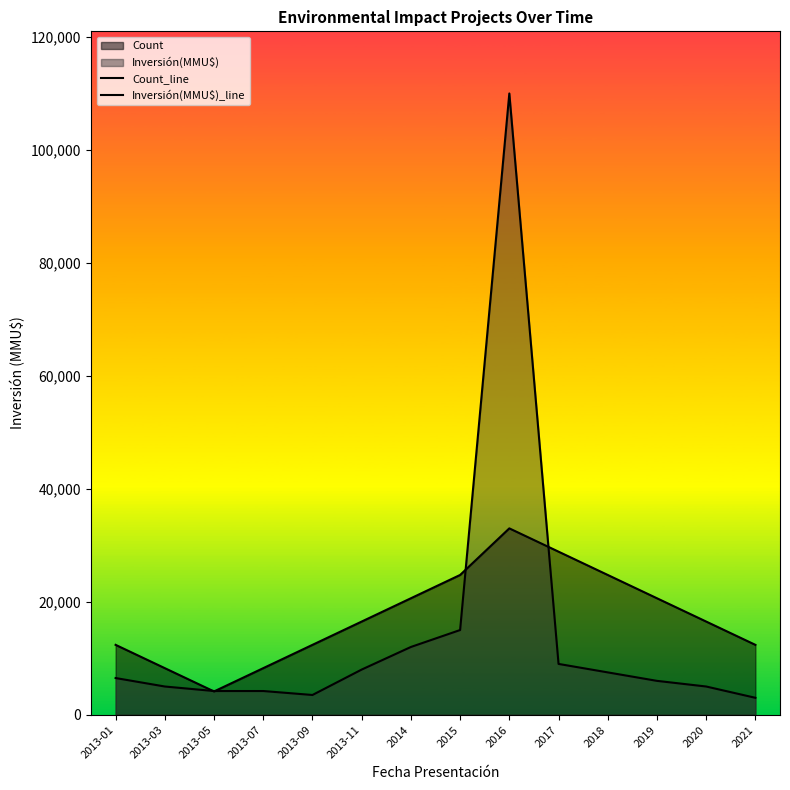

After their last crossing, which series has the higher values: Inversión(MMU$)_line or Count_line?

Count_line